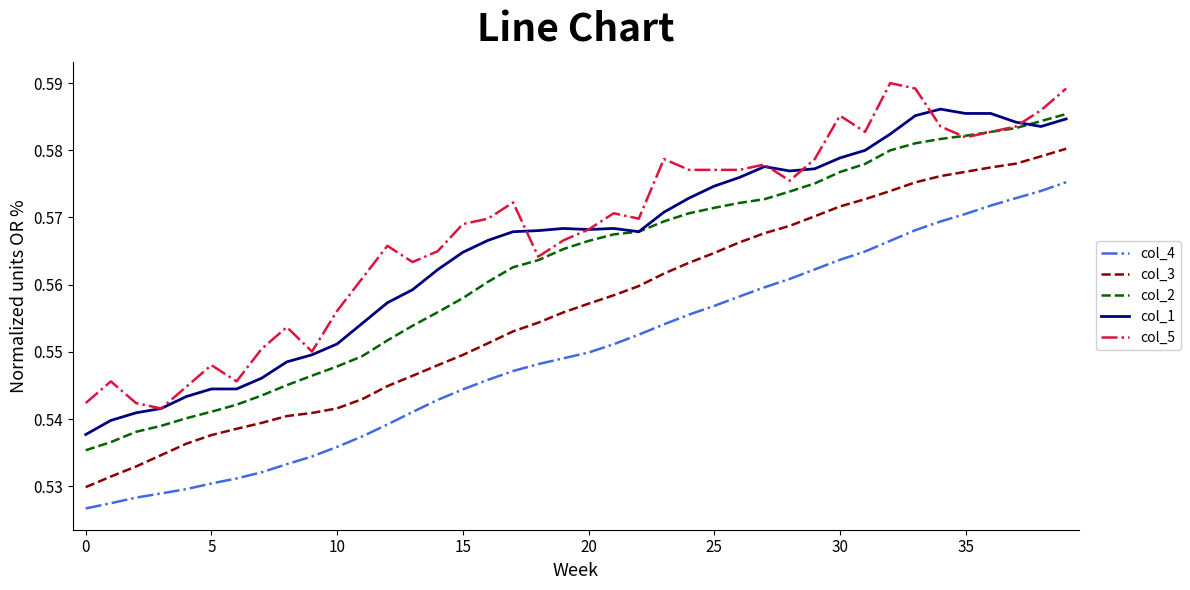

True or false: col_4 and col_1 intersect in this chart.

False